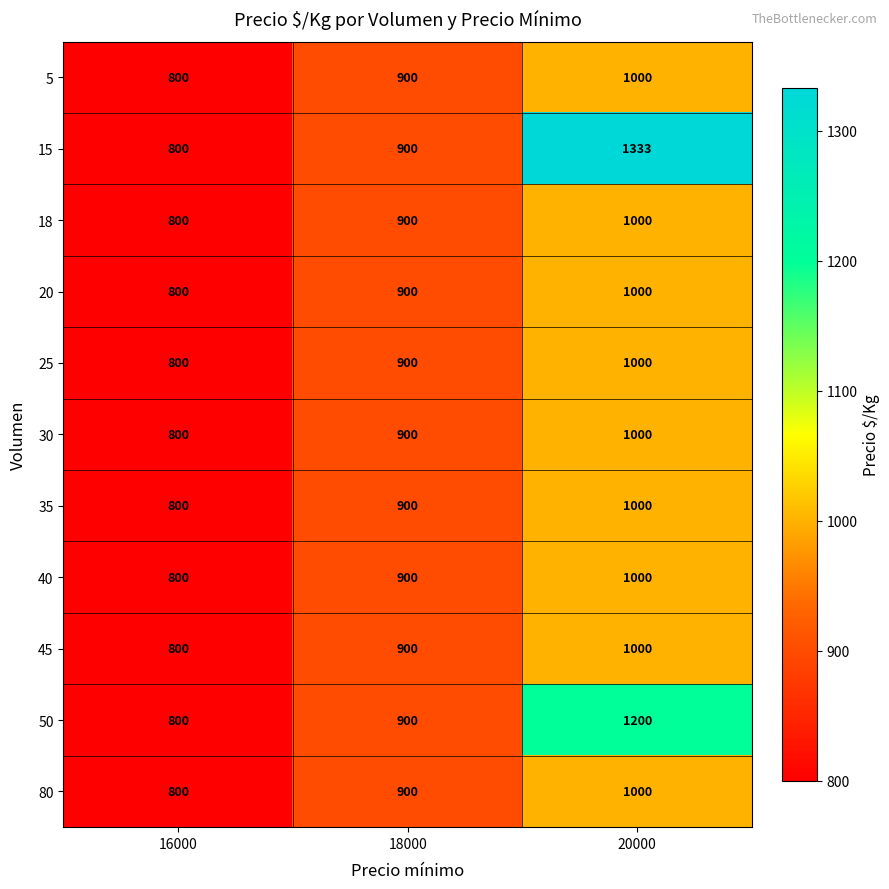

Which label corresponds to the largest value in the chart?

20000